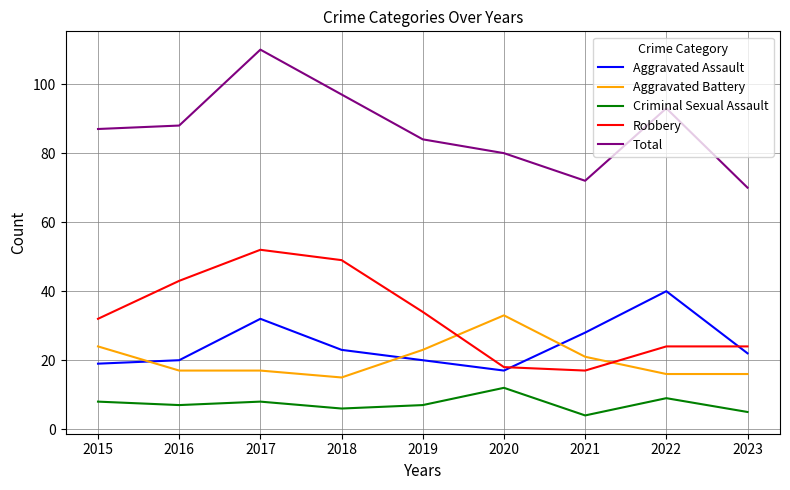

At how many categories does at least one series exceed 28?

9